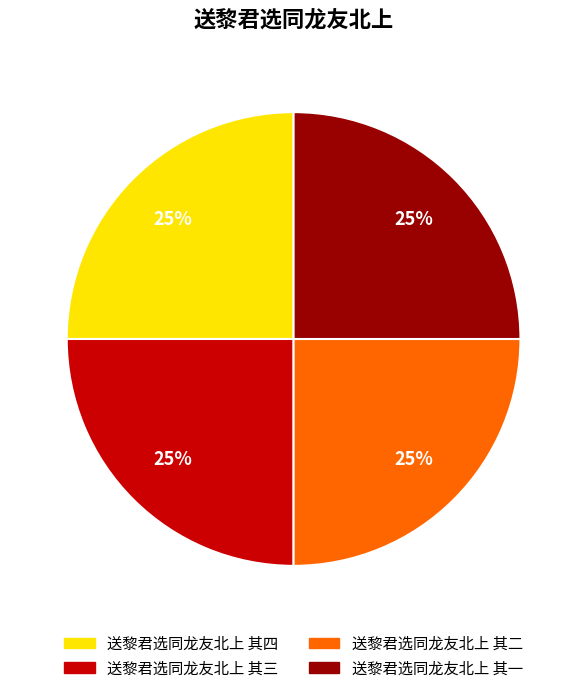

Does any single category account for the majority?

No